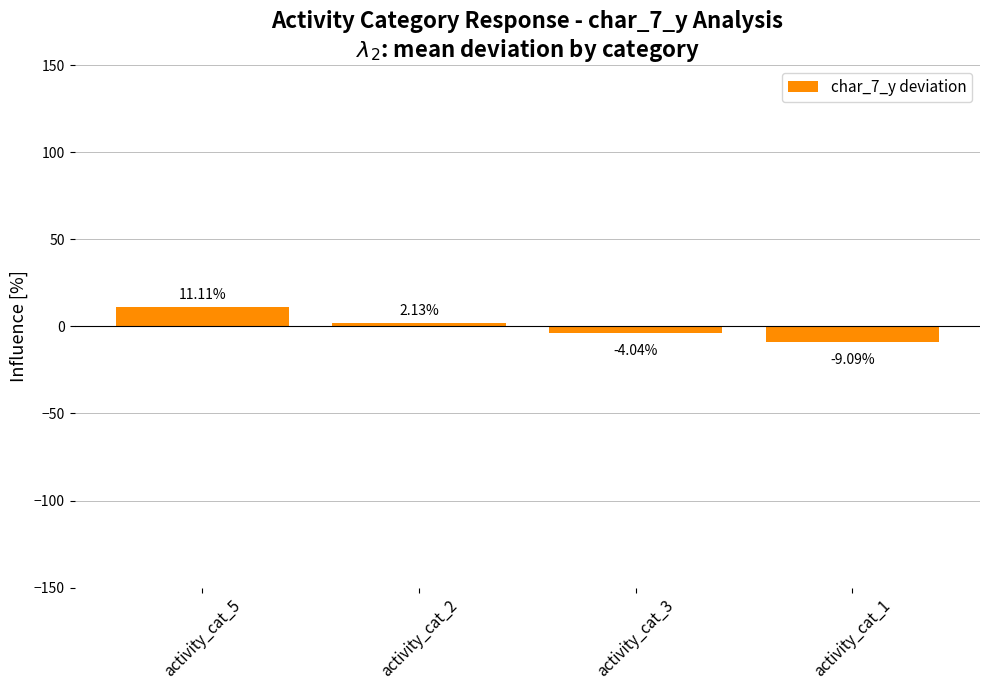

Is it true that the value at activity_cat_1 is -9.1?

True